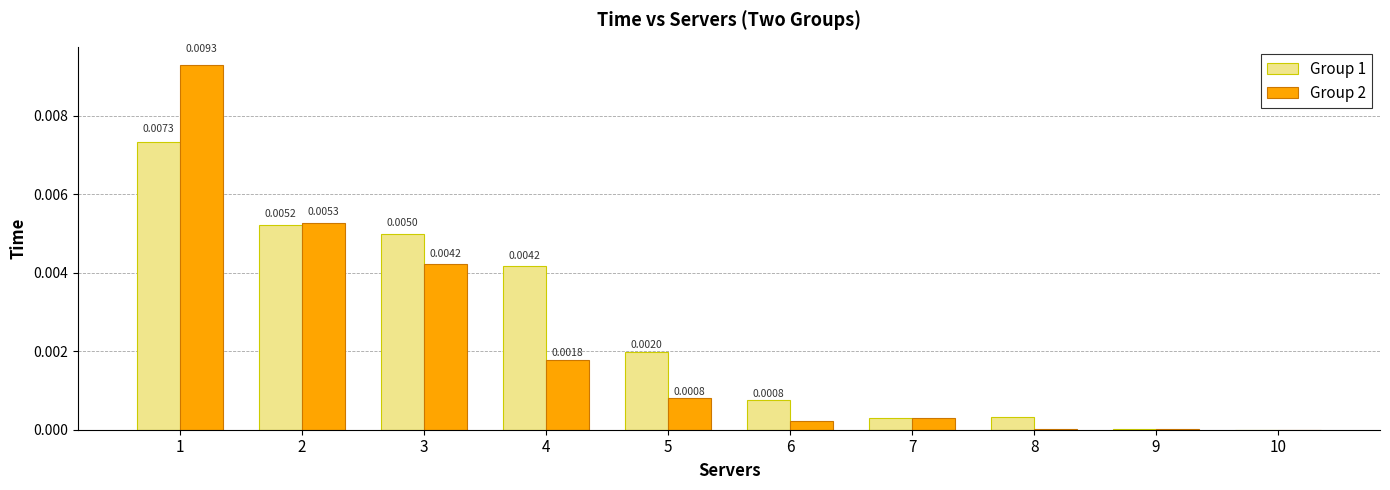

What are all the series names shown in the legend?

Group 1, Group 2